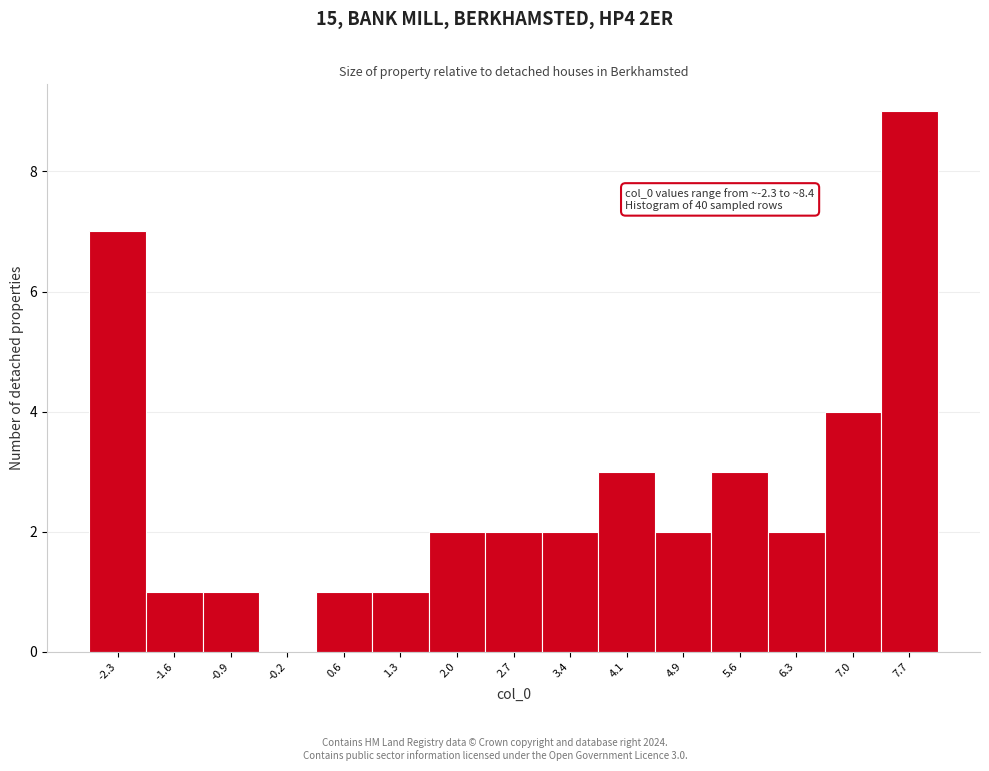

Reading left to right, extract all data points from this chart.

-2.3=7	-1.6=1	-0.9=1	-0.2=0	0.6=1	1.3=1	2.0=2	2.7=2	3.4=2	4.1=3	4.9=2	5.6=3	6.3=2	7.0=4	7.7=9